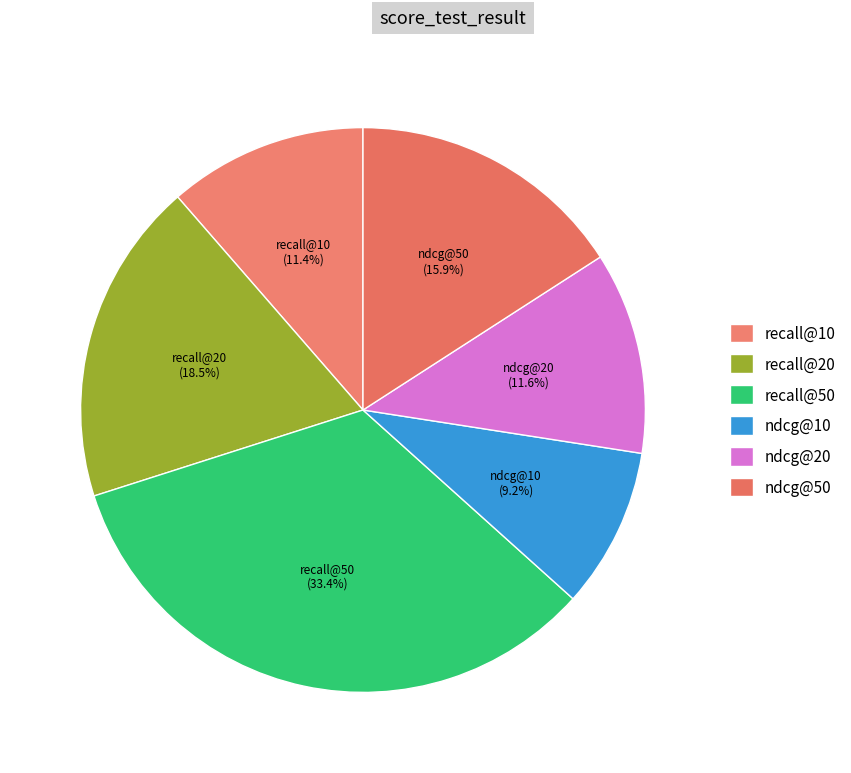

To the nearest percent, what is the difference between the ndcg@10 and recall@20 slice percentages?

9%